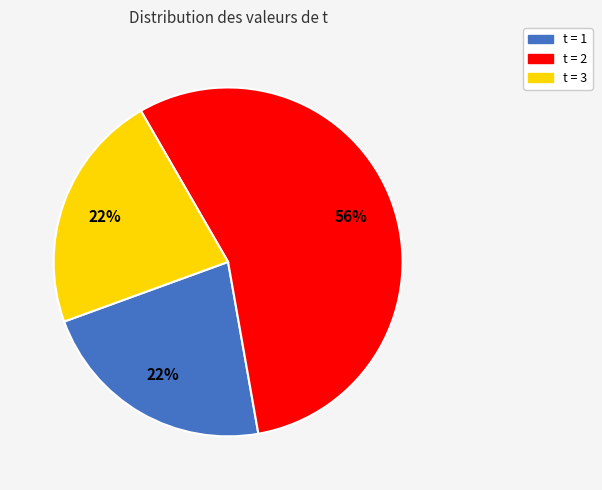

What is the largest slice in the pie chart?

t = 2